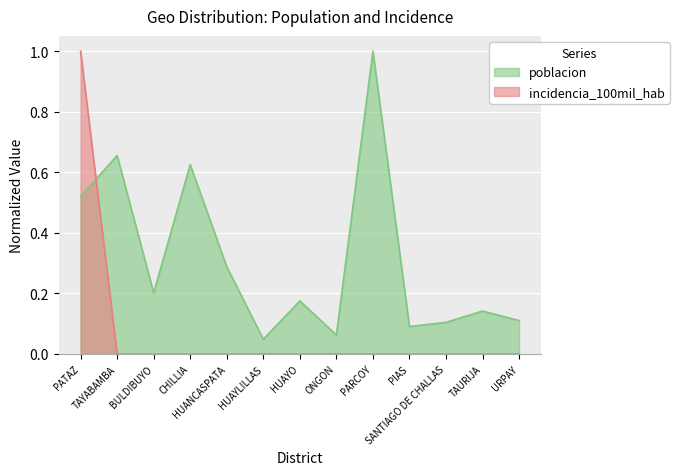

List the labels in order of incidencia_100mil_hab value, largest first.

PATAZ, TAYABAMBA, BULDIBUYO, CHILLIA, HUANCASPATA, HUAYLILLAS, HUAYO, ONGON, PARCOY, PIAS, SANTIAGO DE CHALLAS, TAURIJA, URPAY